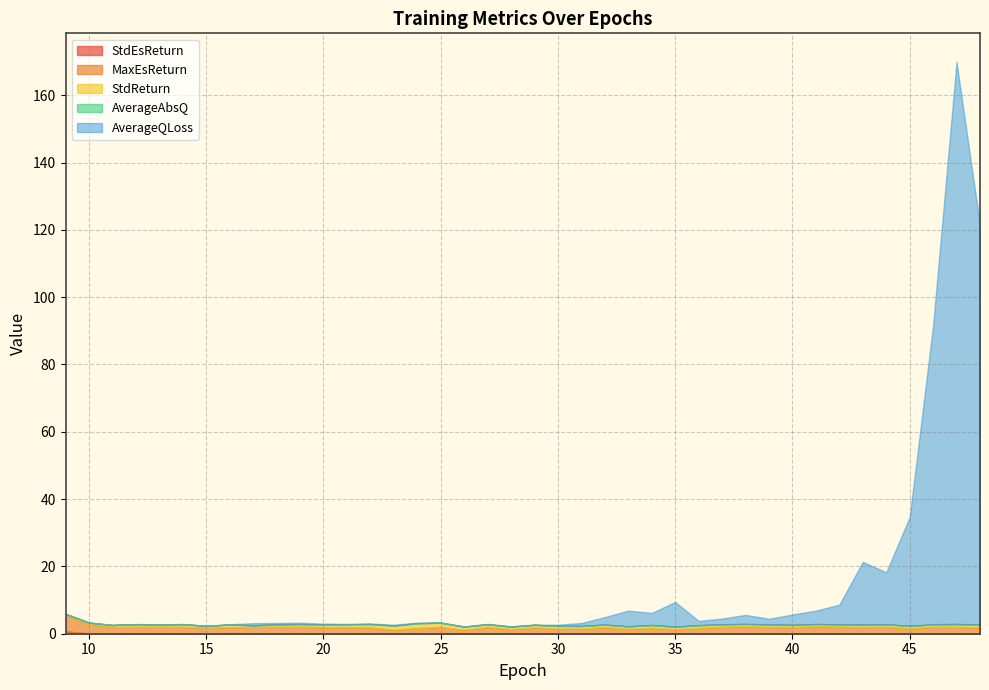

At how many categories does at least one series exceed 75?

3